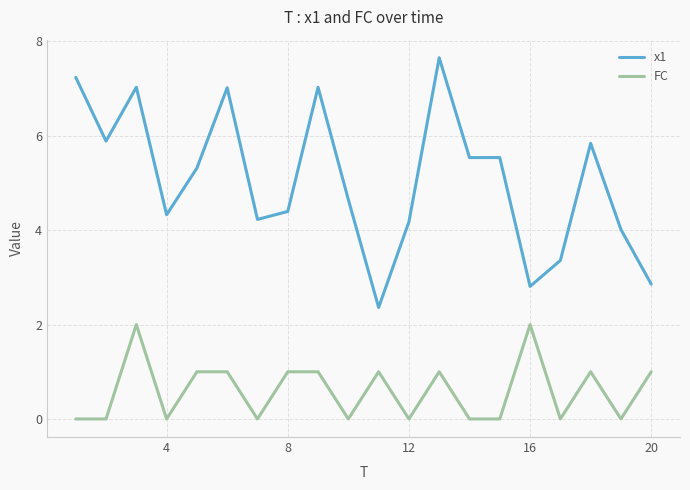

Is this an area chart (filled region under the line)?

No